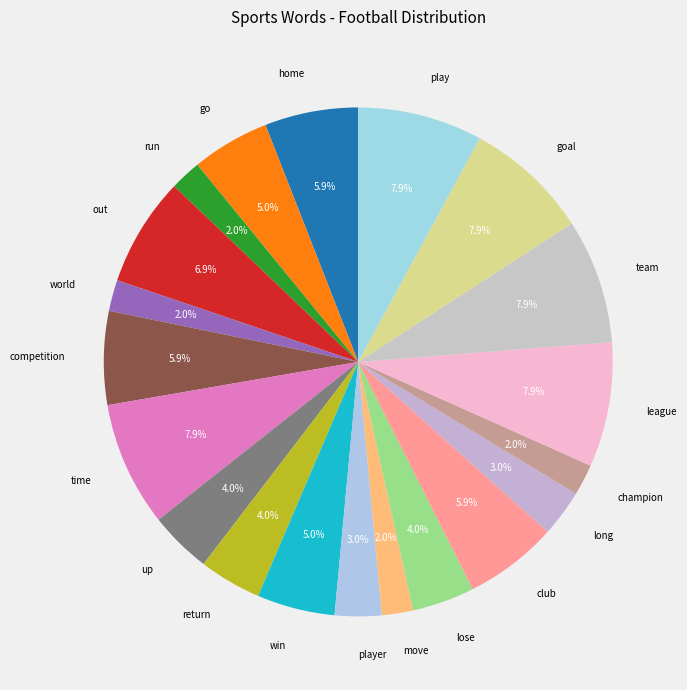

What is the total percentage of time and champion?

9.9%